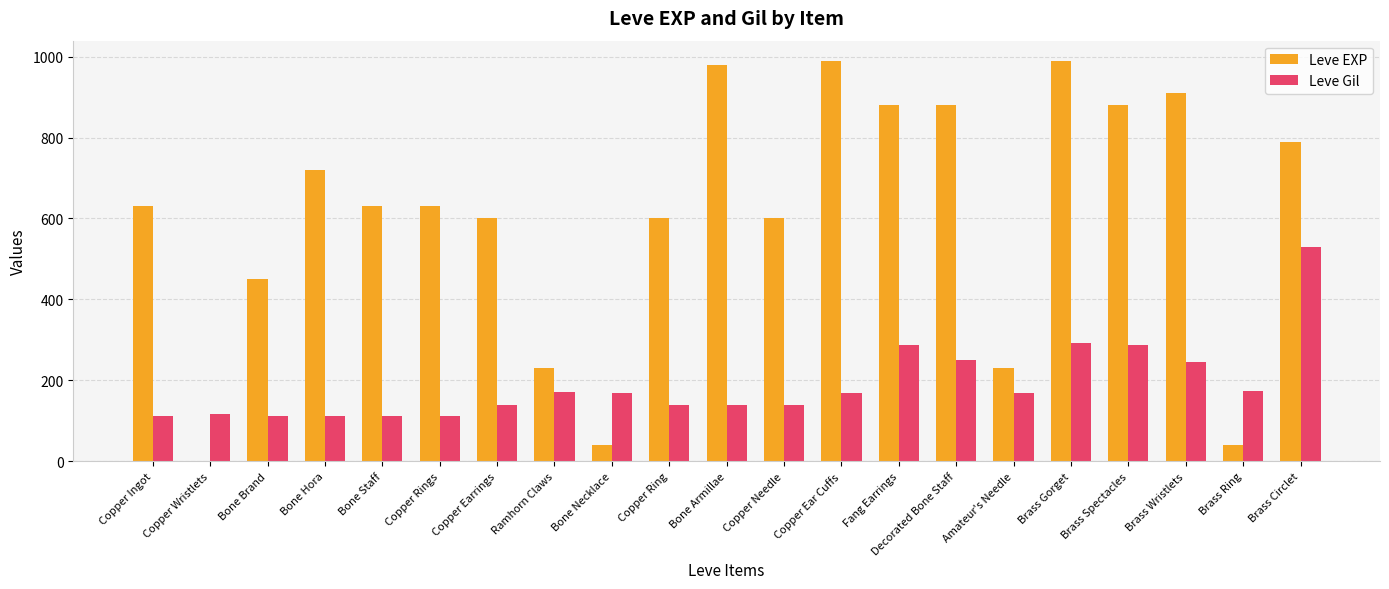

Is it true that Leve EXP equals 193 at Bone Brand?

False